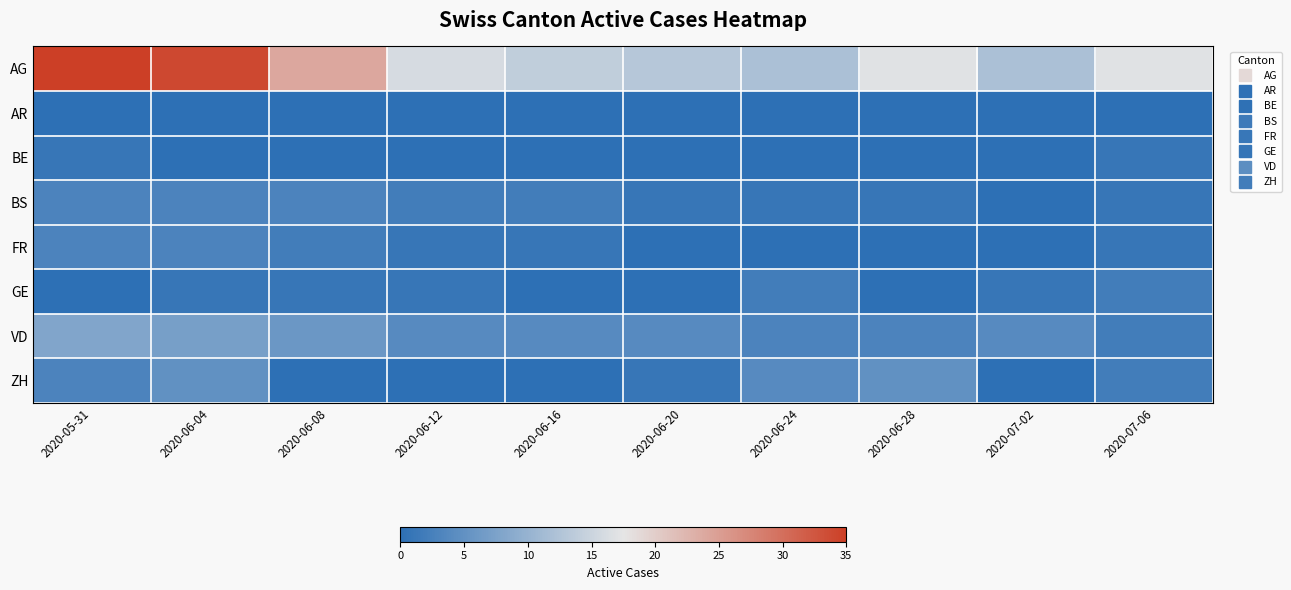

Reading left to right, transcribe all the data shown in this chart.

AG: 2020-05-31=35	2020-06-04=34	2020-06-08=24	2020-06-12=16	2020-06-16=14	2020-06-20=13	2020-06-24=12	2020-06-28=17	2020-07-02=12	2020-07-06=17
AR: 2020-05-31=0	2020-06-04=0	2020-06-08=0	2020-06-12=0	2020-06-16=0	2020-06-20=0	2020-06-24=0	2020-06-28=0	2020-07-02=0	2020-07-06=0
BE: 2020-05-31=1	2020-06-04=0	2020-06-08=0	2020-06-12=0	2020-06-16=0	2020-06-20=0	2020-06-24=0	2020-06-28=0	2020-07-02=0	2020-07-06=1
BS: 2020-05-31=3	2020-06-04=3	2020-06-08=3	2020-06-12=2	2020-06-16=2	2020-06-20=1	2020-06-24=1	2020-06-28=1	2020-07-02=0	2020-07-06=1
FR: 2020-05-31=3	2020-06-04=3	2020-06-08=2	2020-06-12=1	2020-06-16=1	2020-06-20=0	2020-06-24=0	2020-06-28=0	2020-07-02=0	2020-07-06=1
GE: 2020-05-31=0	2020-06-04=1	2020-06-08=1	2020-06-12=1	2020-06-16=0	2020-06-20=0	2020-06-24=2	2020-06-28=0	2020-07-02=1	2020-07-06=2
VD: 2020-05-31=8	2020-06-04=7	2020-06-08=6	2020-06-12=4	2020-06-16=4	2020-06-20=4	2020-06-24=3	2020-06-28=3	2020-07-02=4	2020-07-06=2
ZH: 2020-05-31=3	2020-06-04=5	2020-06-08=0	2020-06-12=0	2020-06-16=0	2020-06-20=1	2020-06-24=4	2020-06-28=5	2020-07-02=0	2020-07-06=2